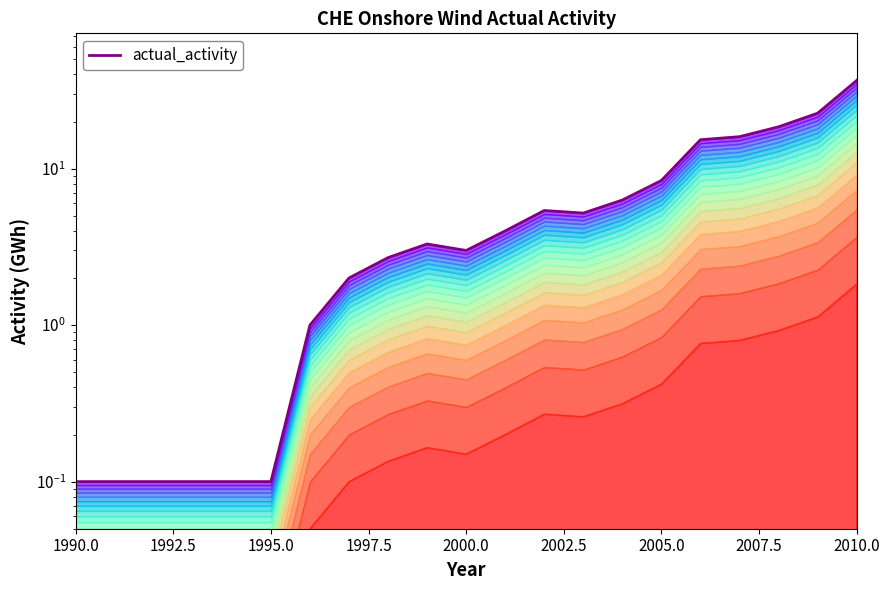

Which category has the lowest value across all series?

1990.0